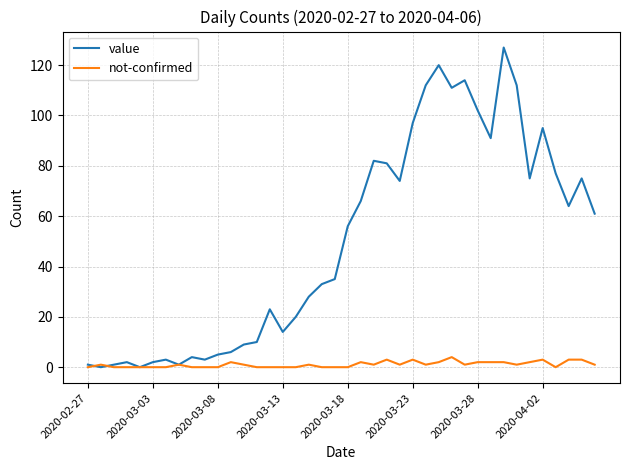

What is the highest value of the value series?

127